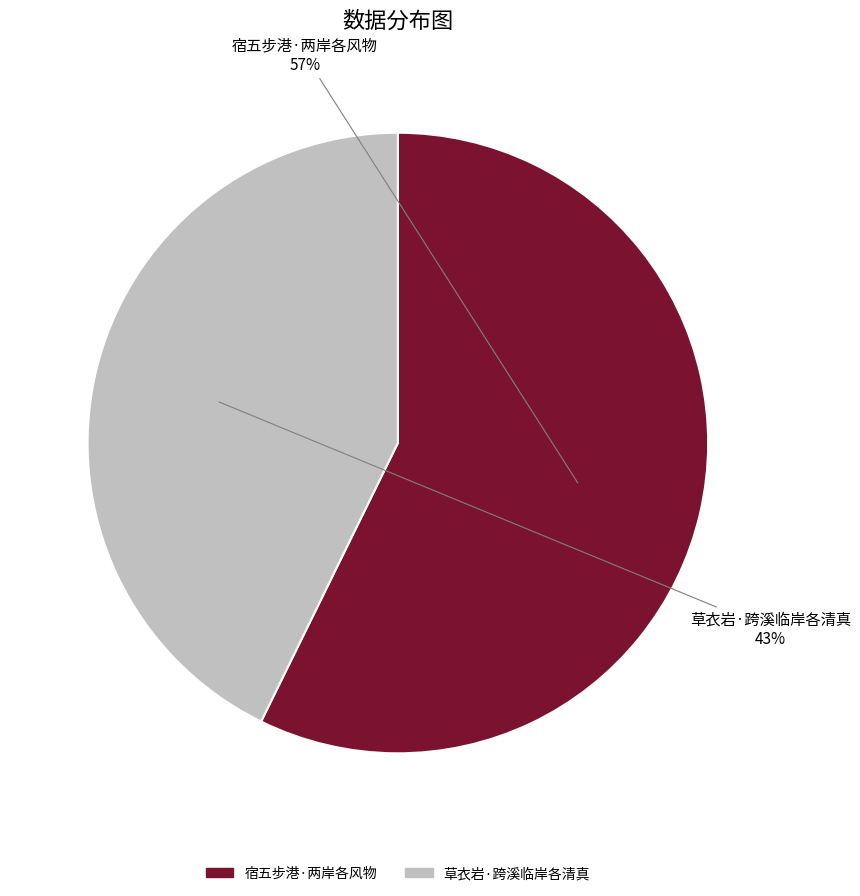

Do 草衣岩·跨溪临岸各清真 and 宿五步港·两岸各风物 together represent more than half of the pie?

Yes